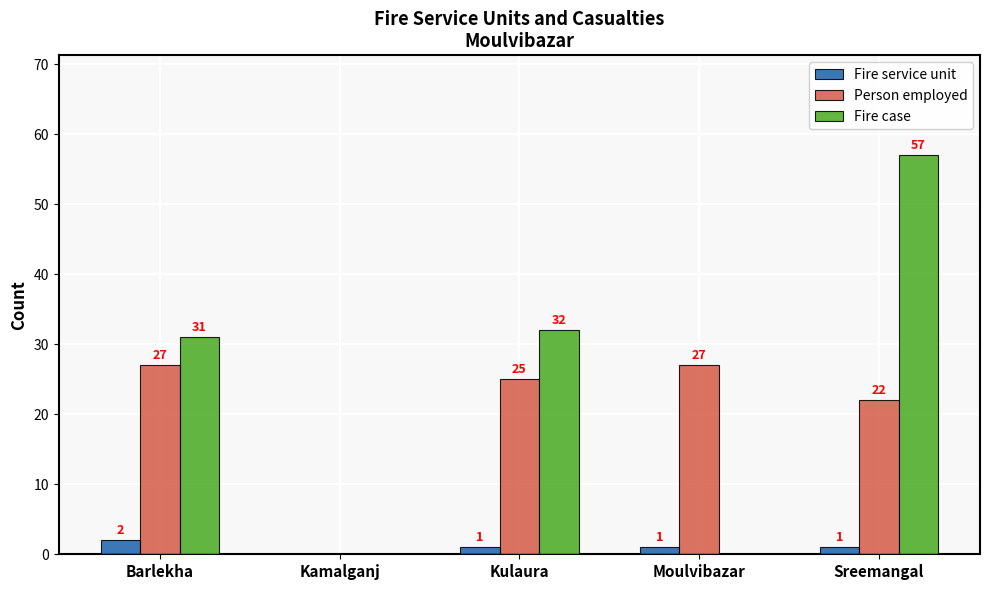

What is the sum of the Person employed values at Kulaura and Barlekha?

52